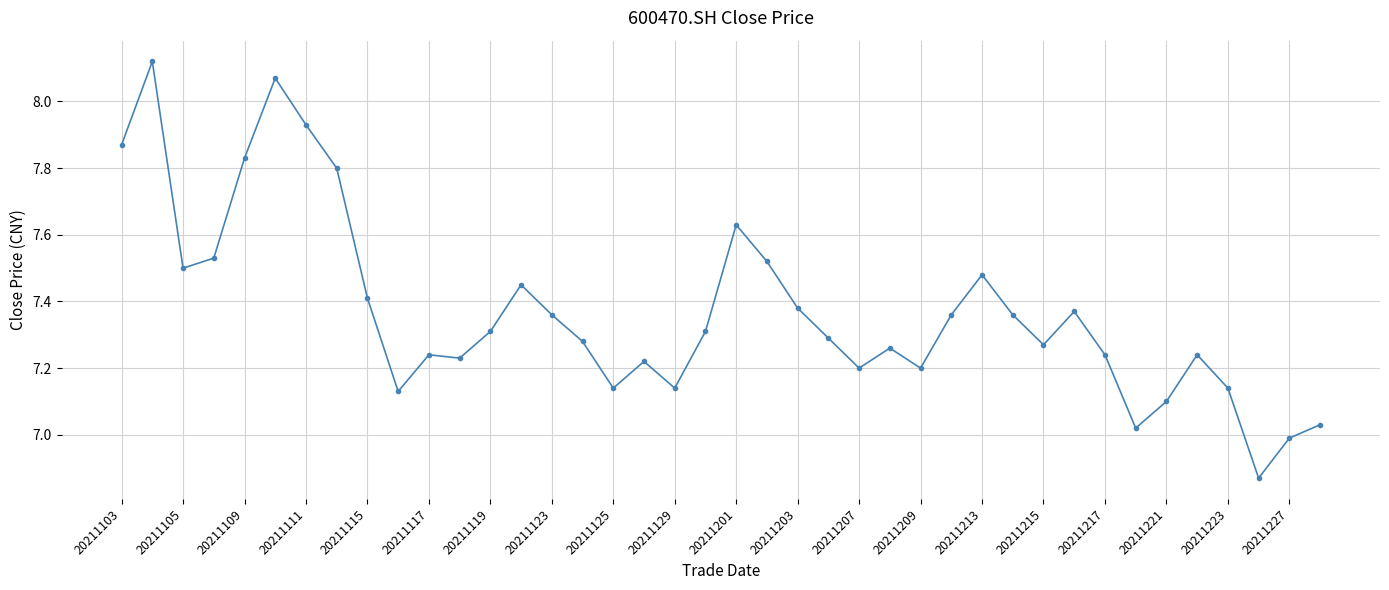

What is the difference between the maximum and second lowest values?

1.1